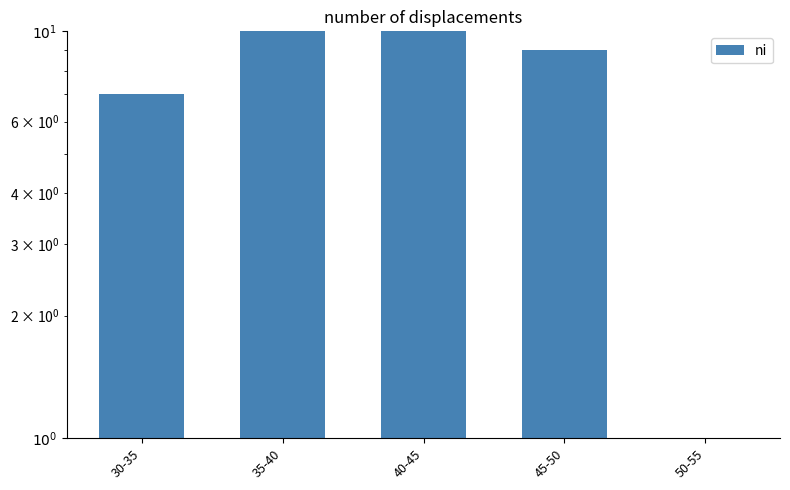

What is the difference between the second highest and minimum values?

17